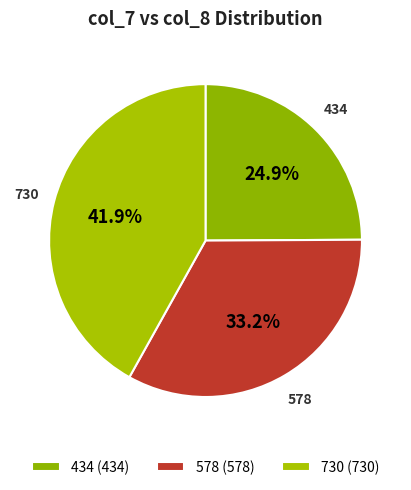

Does 578 represent more than half of the total?

No